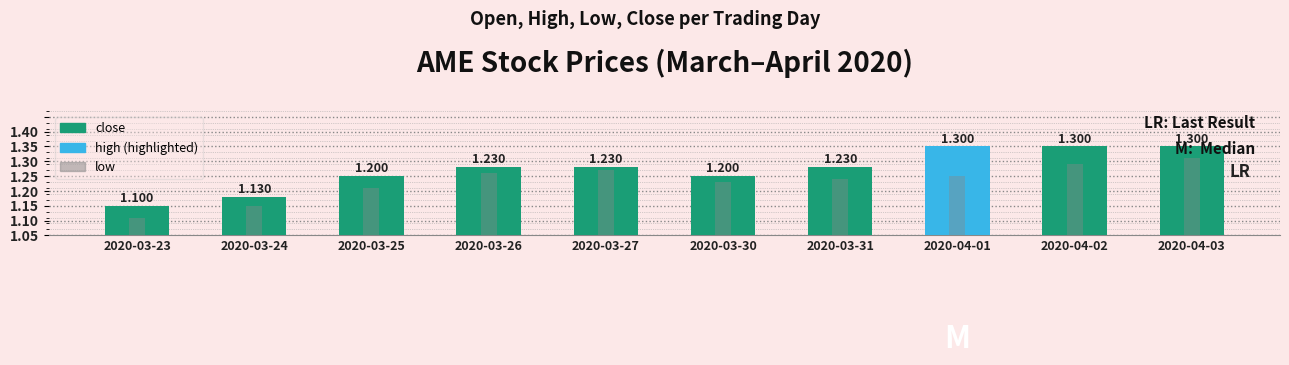

The close series shows 1.1 at 2020-03-24. True or false?

True